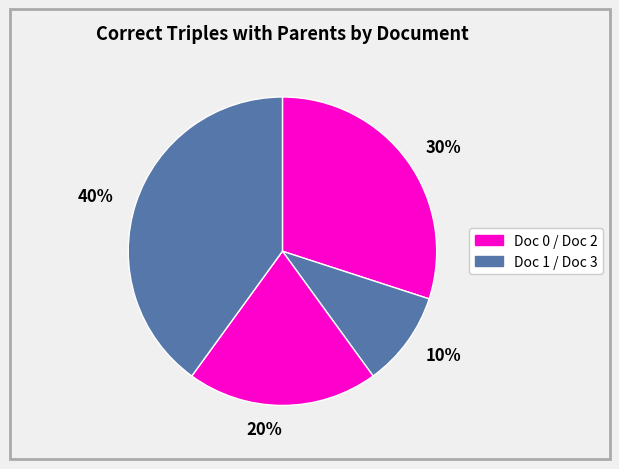

Does any single category account for the majority?

No